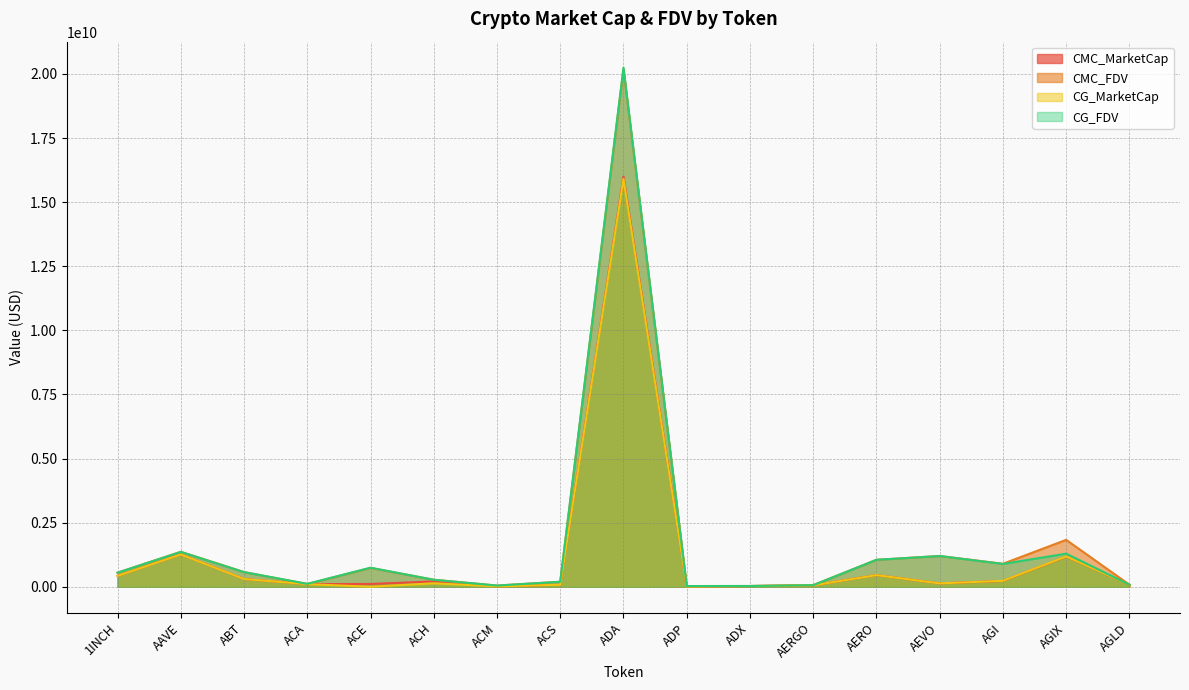

Which series has the largest total across all categories?

CMC_FDV